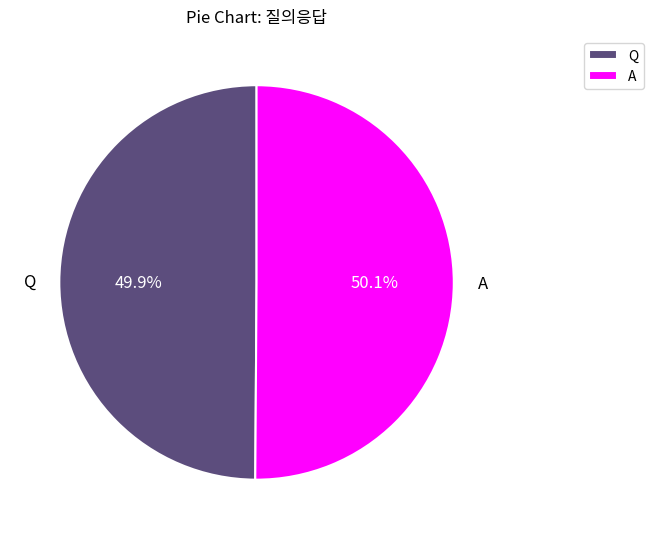

What percentage do A and Q together represent?

100.0%